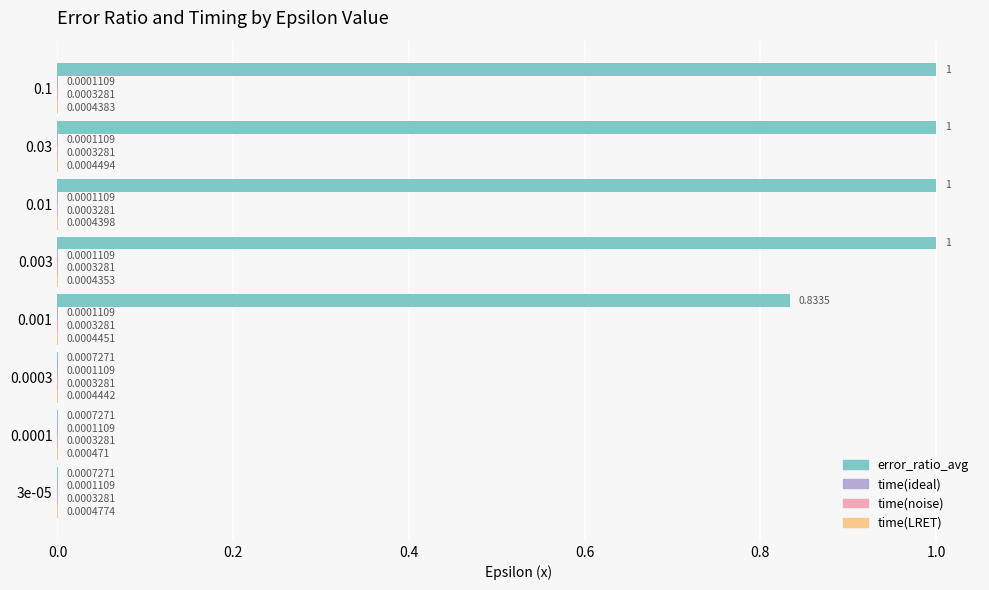

Which series has the largest total across all categories?

error_ratio_avg